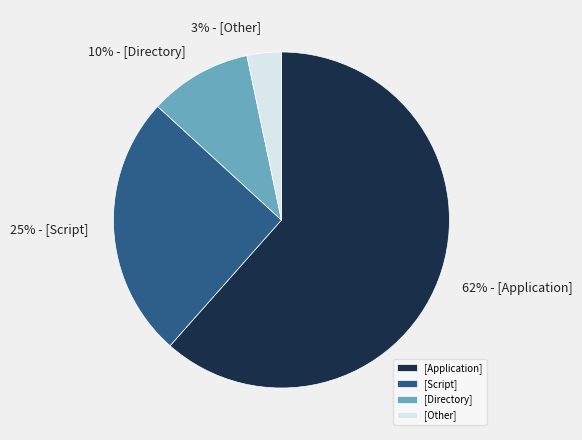

True or false: [Application] accounts for 50% of the total.

False